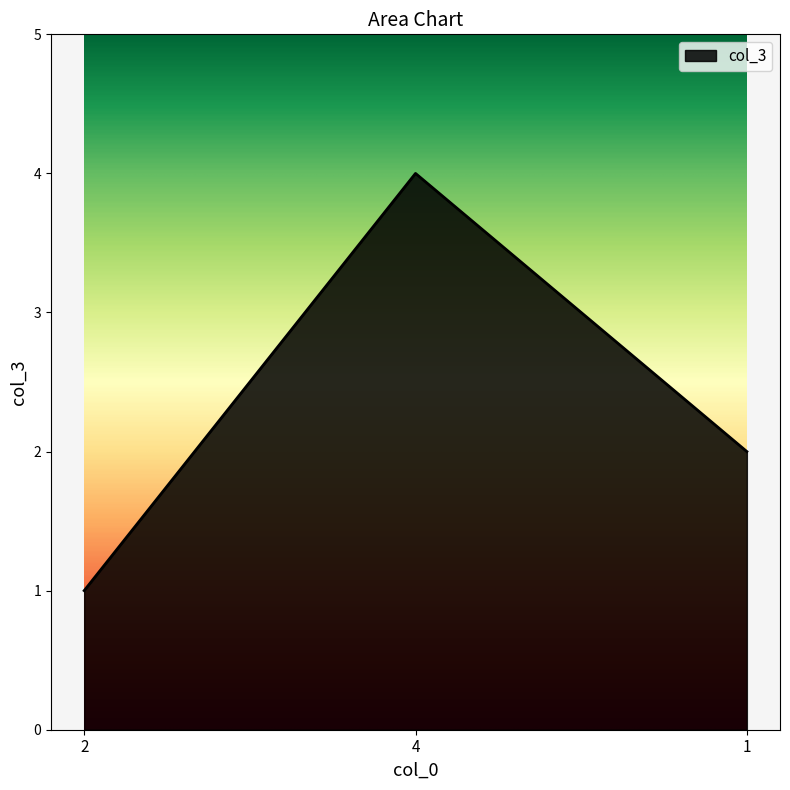

What is the change in value from 2 to 1?

+1